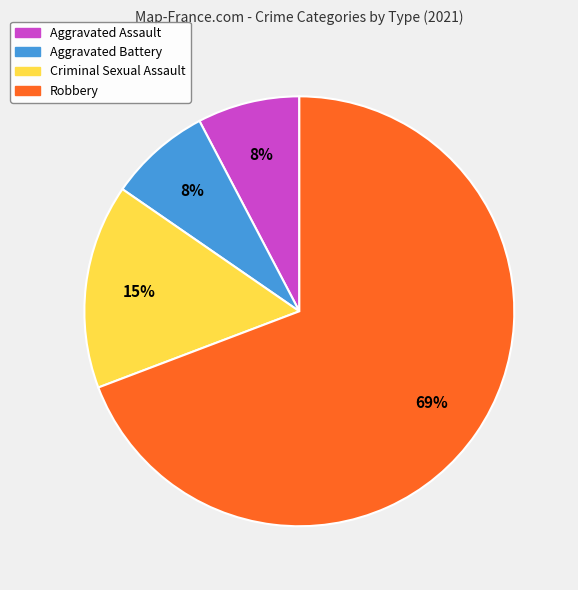

What is the ratio of the value at Aggravated Assault to the value at Aggravated Battery?

1.0